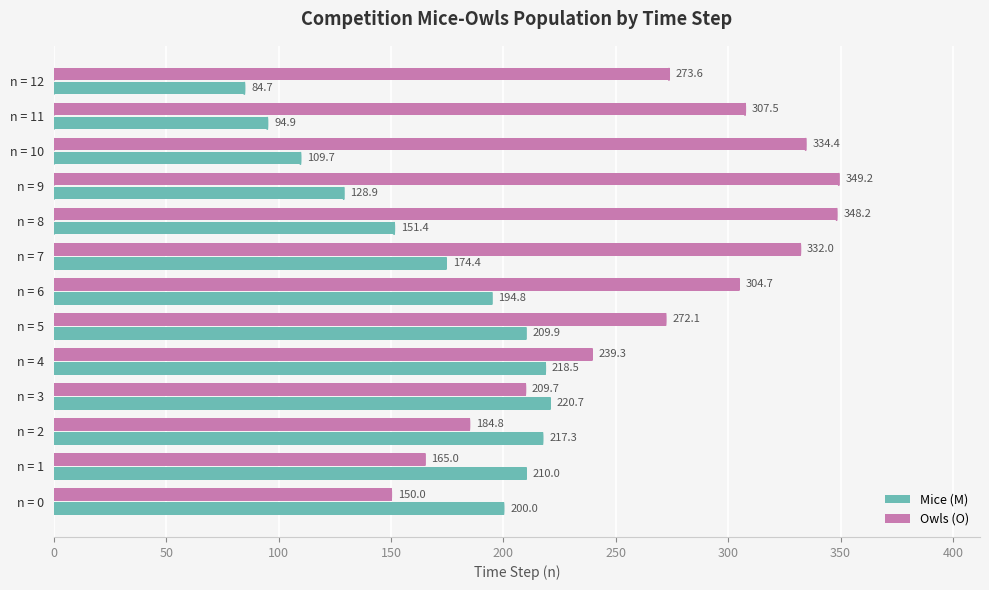

What is the total value across all series at n = 5?

482.0